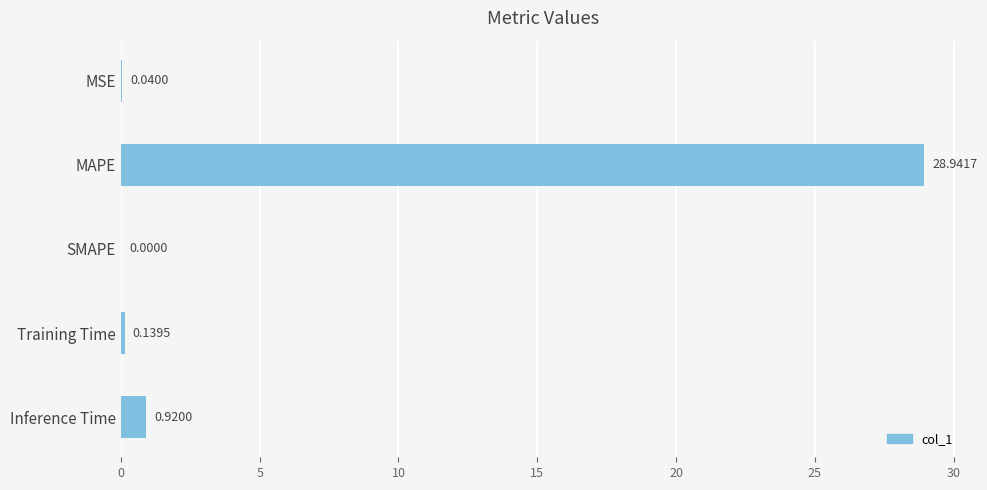

Where is the data nearest to the value 14?

Inference Time